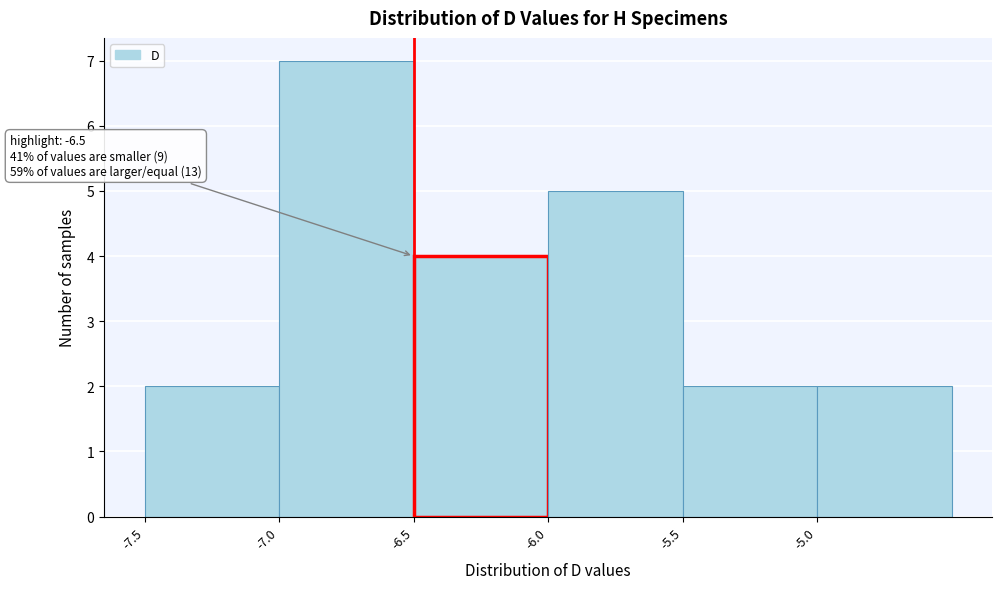

Which range on the x-axis has the tallest bar?

-7.0 to -6.5